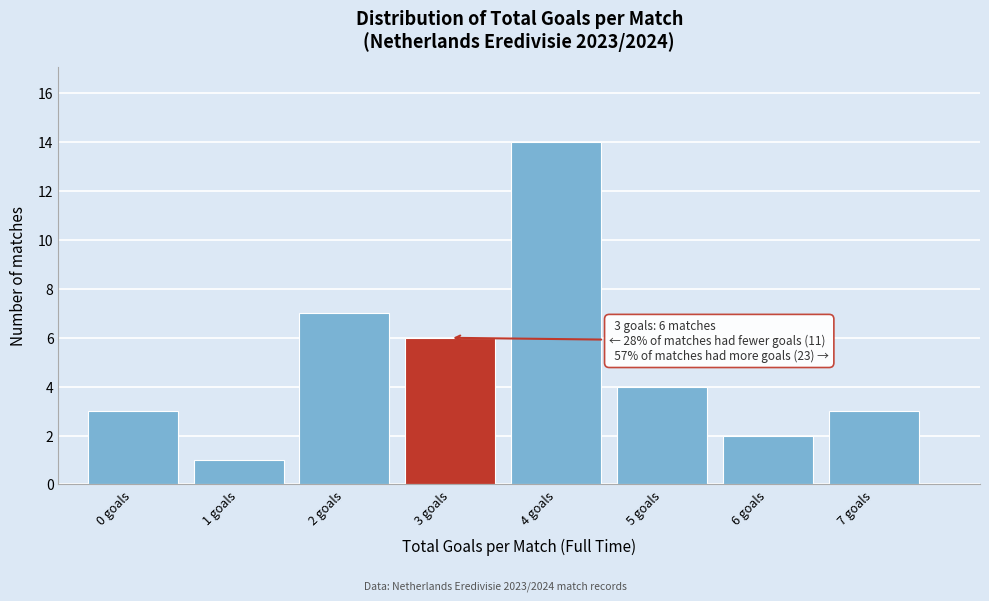

Over which range of the x-axis is the bar tallest?

3.5 to 4.5